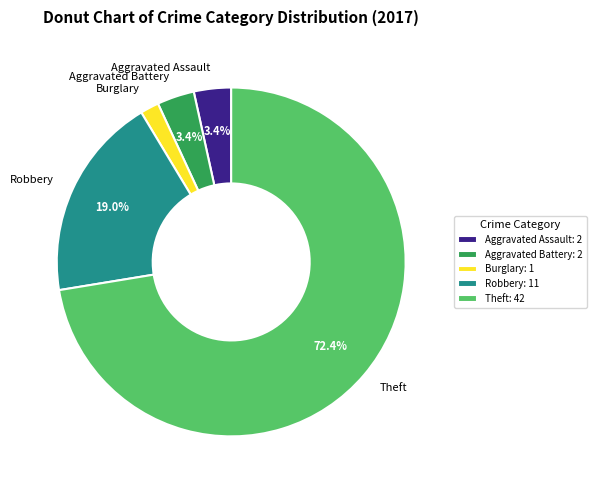

Which category has the biggest portion of the pie?

Theft